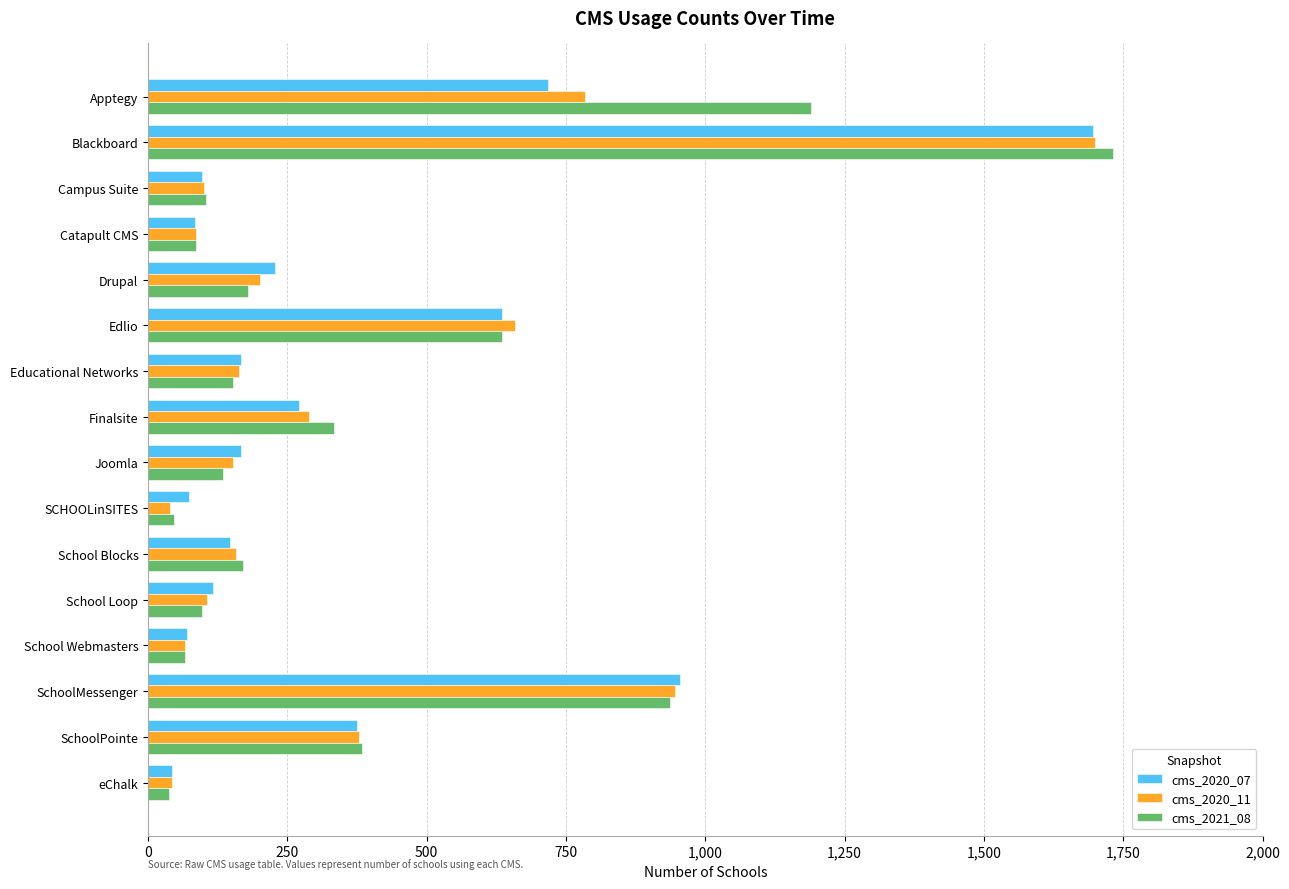

Is the value of cms_2020_11 at SchoolPointe greater than the value of cms_2021_08 at Finalsite?

Yes